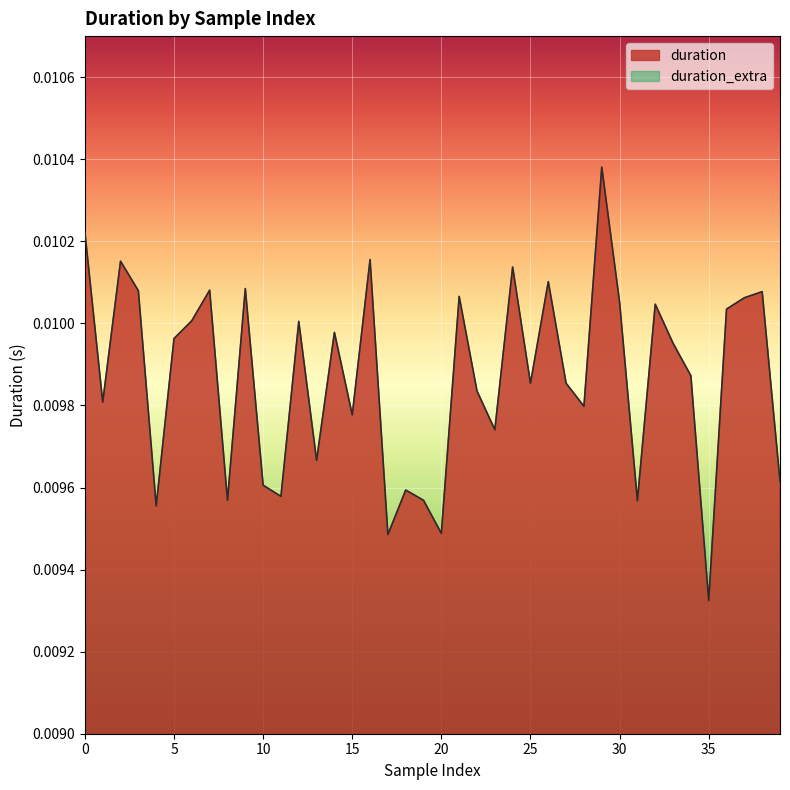

Which series has the largest total across all categories?

duration